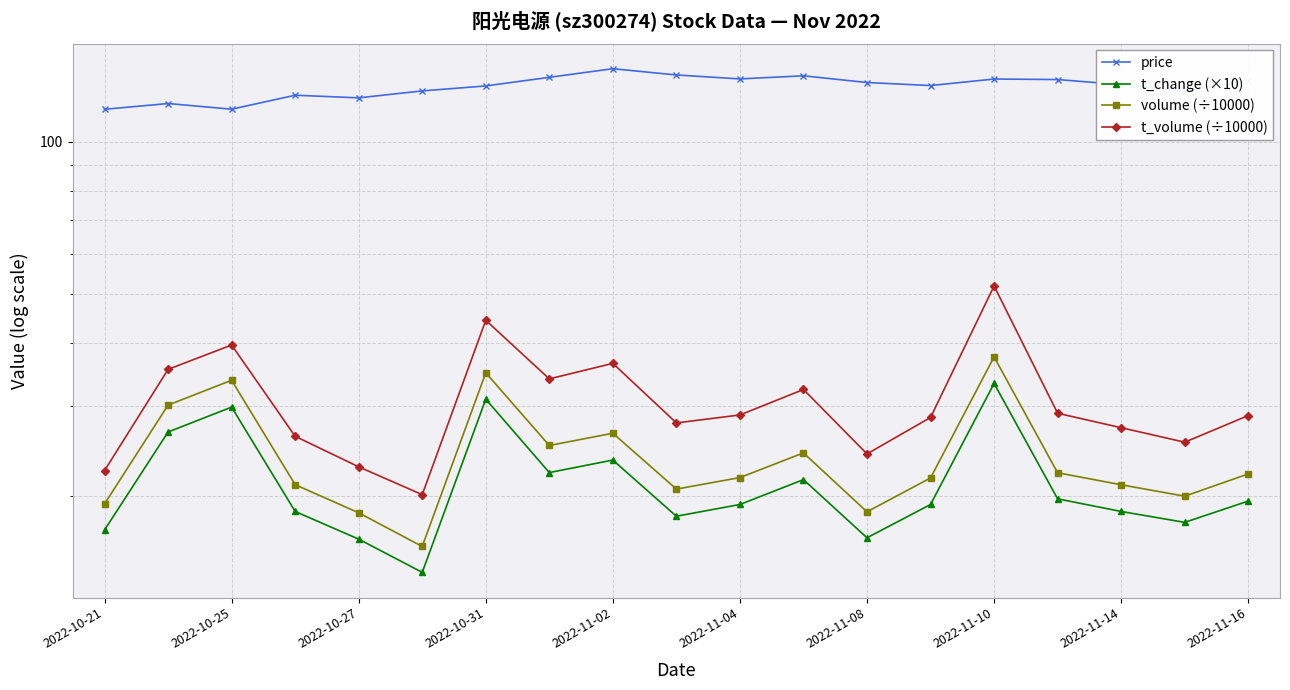

True or false: volume (÷10000) has a value of 22.2 at 15.

True